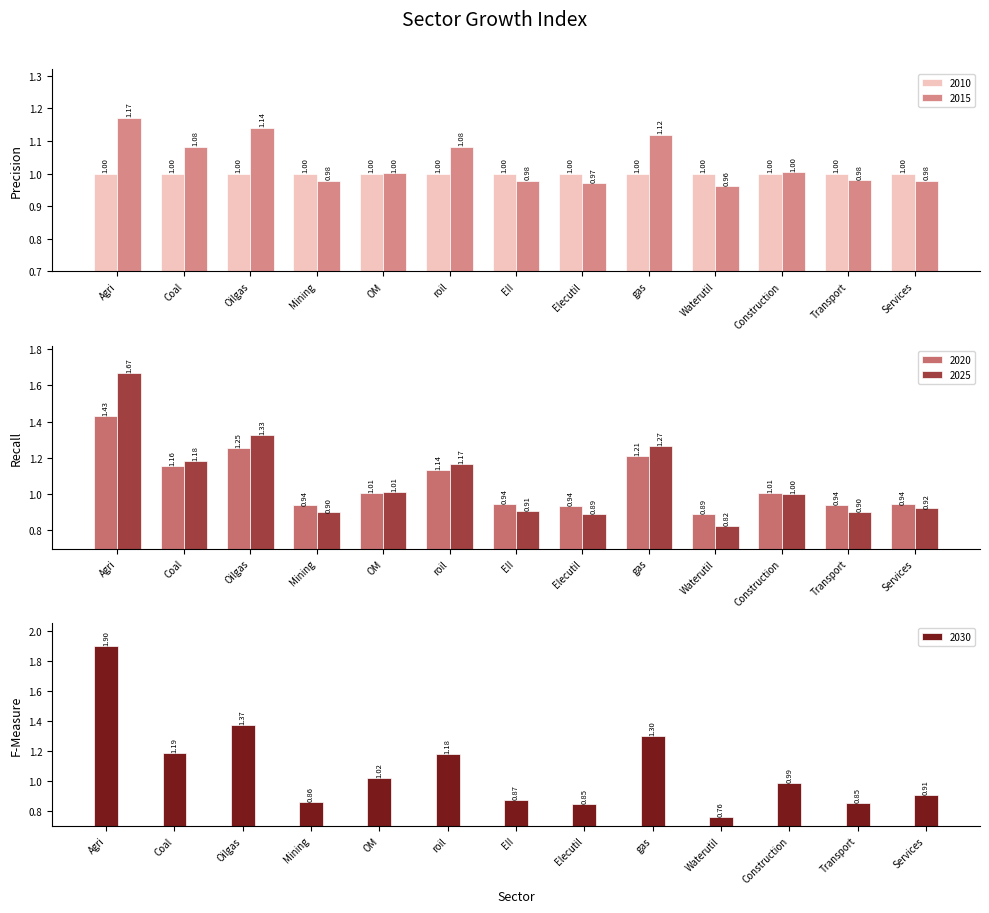

The value of 2025 at Services is 1.4. True or false?

False